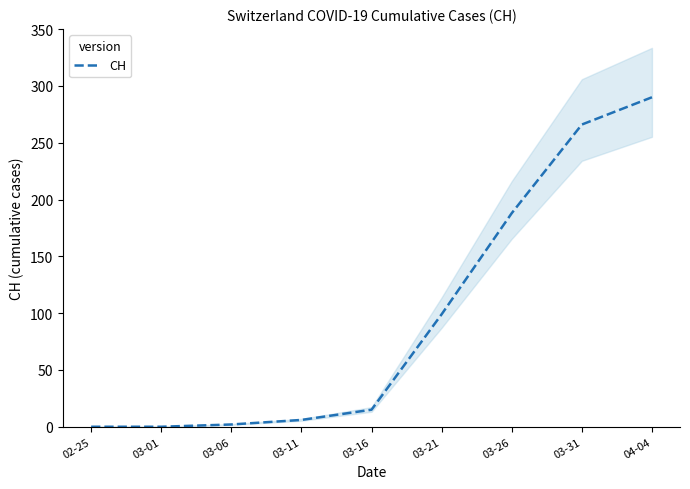

The value at 03-11 is 6. True or false?

True